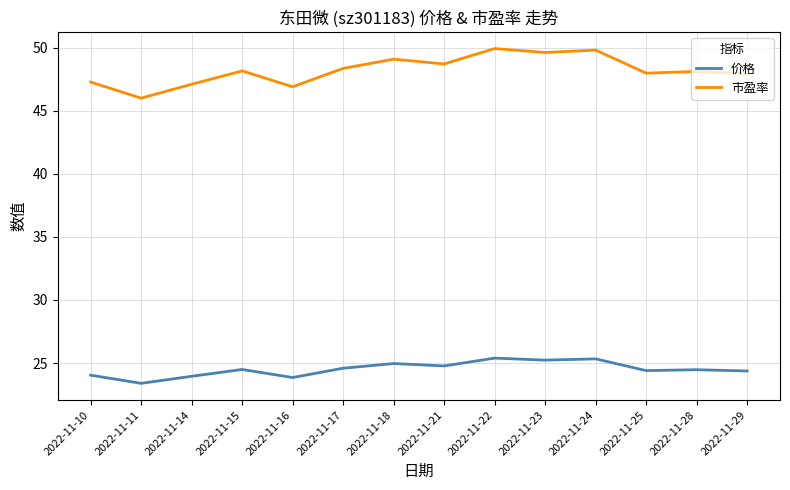

What is the sum of all 价格 values?

343.2